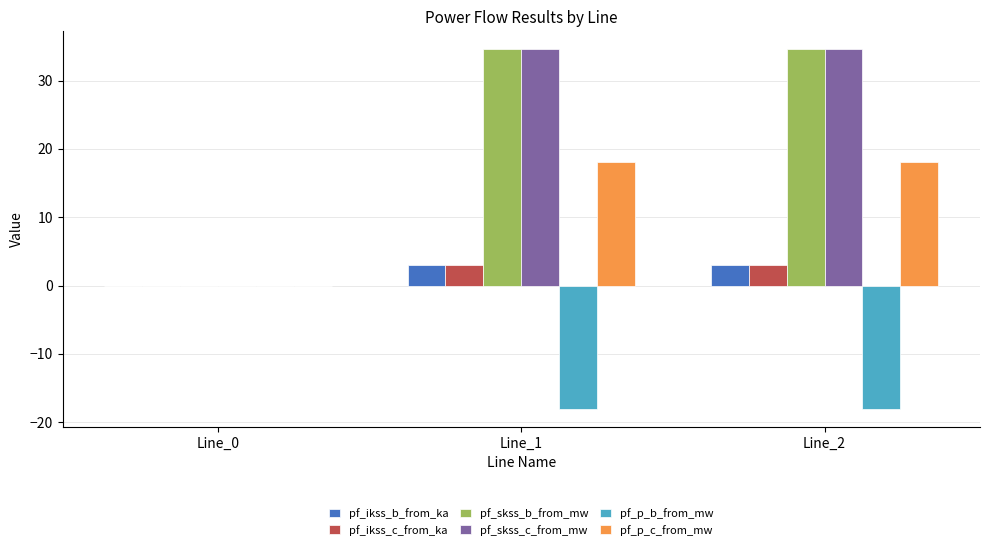

The value of pf_skss_b_from_mw at Line_0 is 21.8. True or false?

False